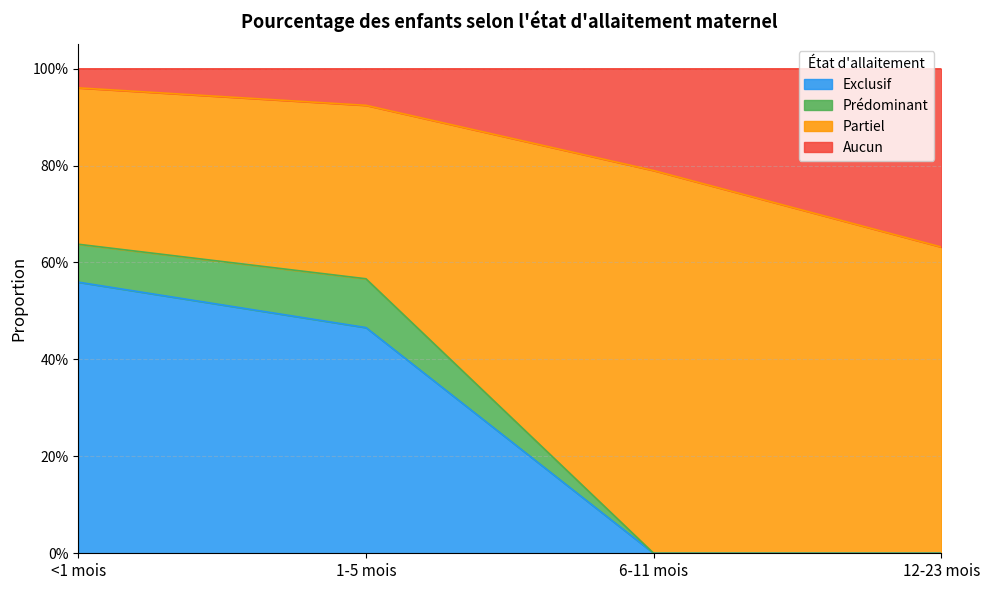

Does the chart have visible grid lines?

Yes